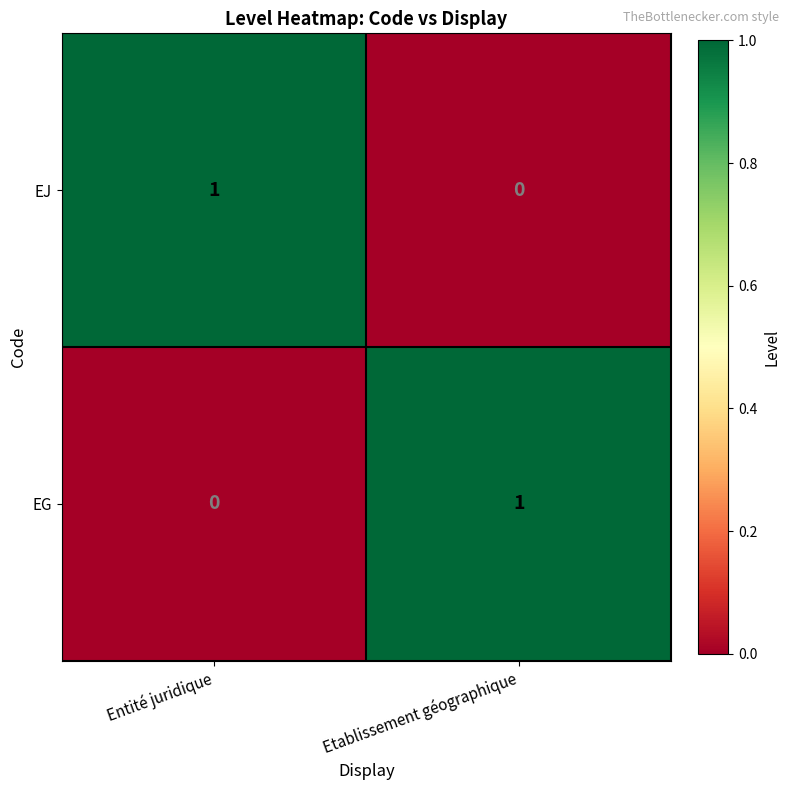

Is the value of EJ at Etablissement géographique greater than the value of EG at Etablissement géographique?

No